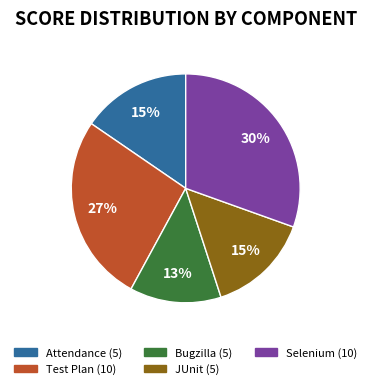

Is the sum of Test Plan (10) and JUnit (5) greater than half?

No